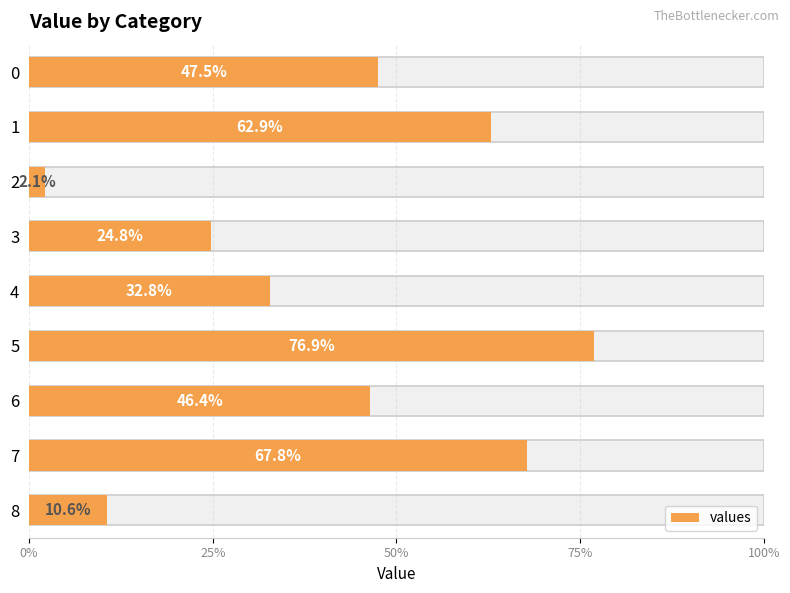

At which category does the chart reach its peak across all series?

5